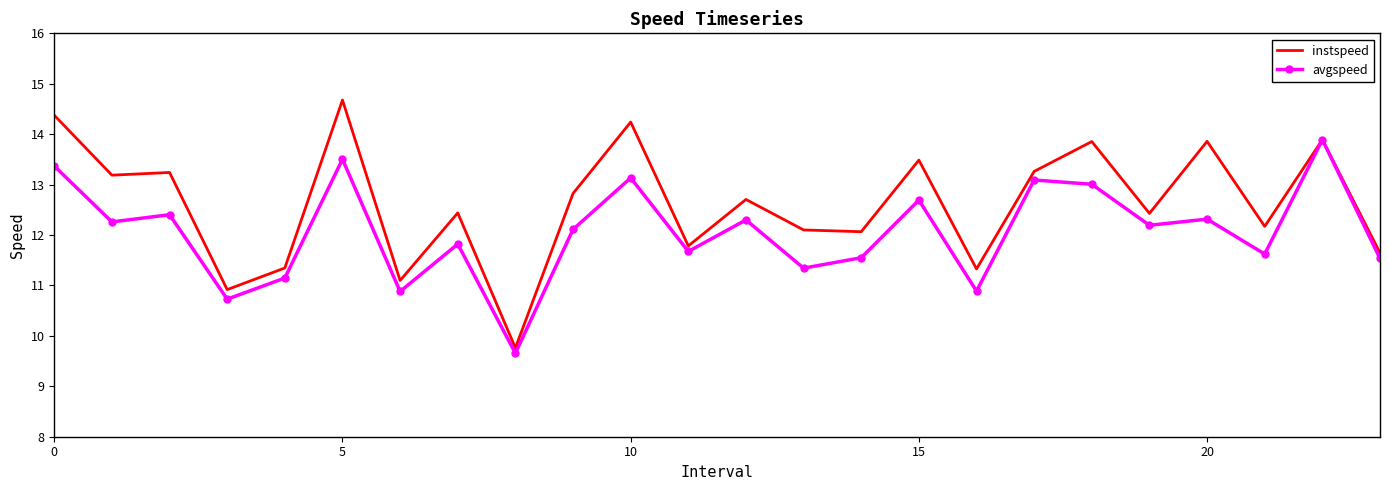

Which series has the widest spread of values?

instspeed